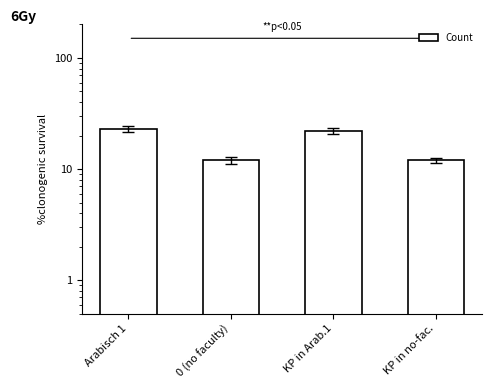

At which category does the chart reach its minimum across all series?

0 (no faculty)